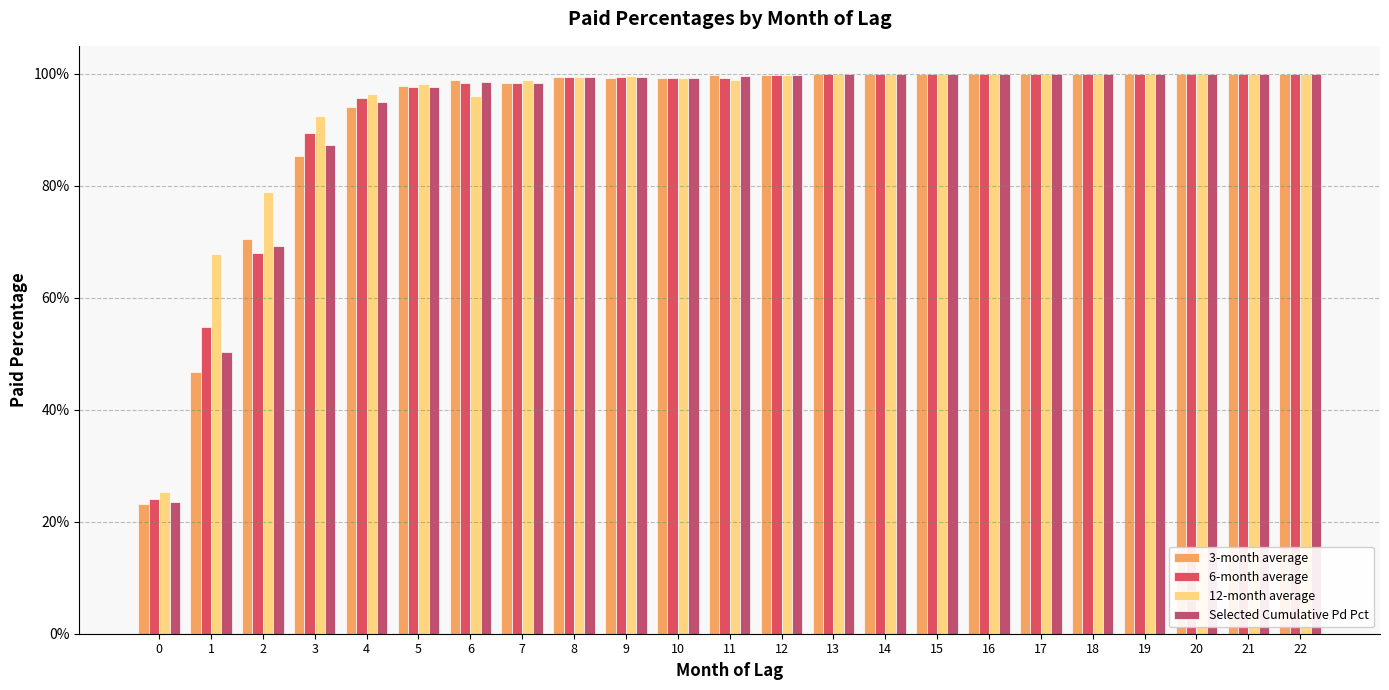

At how many categories does at least one series exceed 0?

23